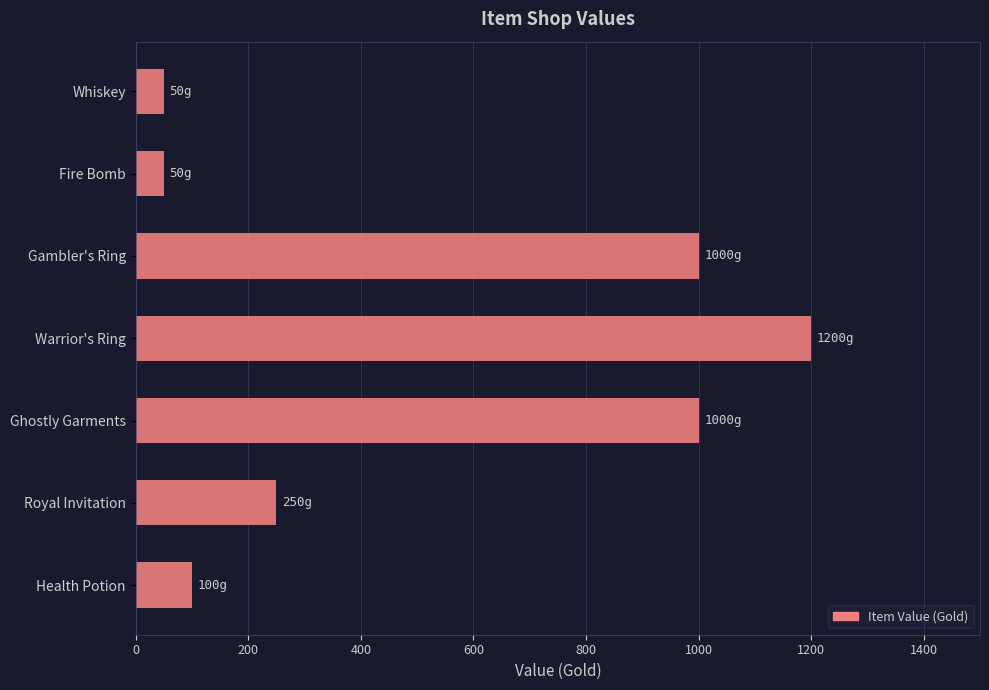

What is the minimum value shown in the chart?

50